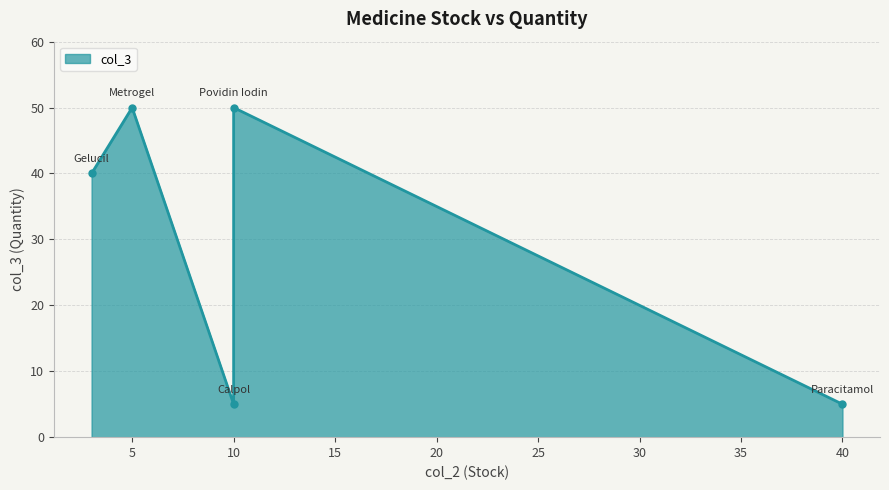

Reading left to right, list all the values displayed in this chart.

Paracitamol=5	Calpol=5	Gelucil=40	Metrogel=50	Povidin Iodin=50